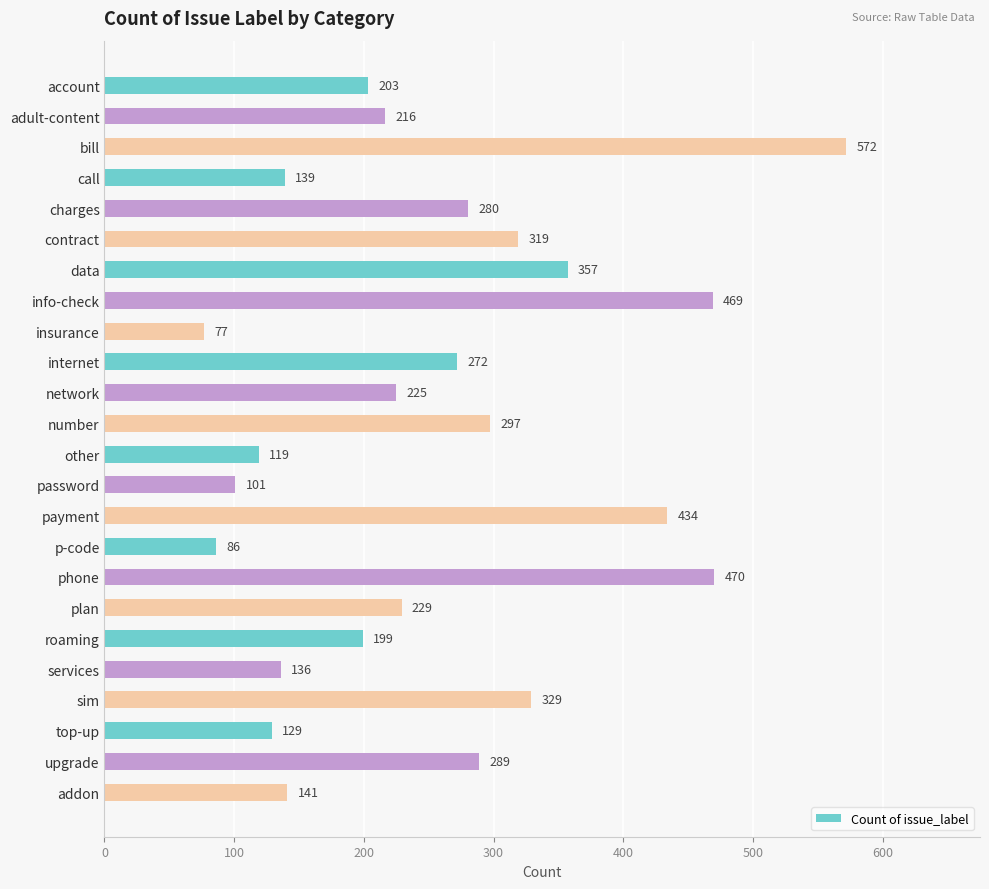

At which label is the value closest to 324?

contract